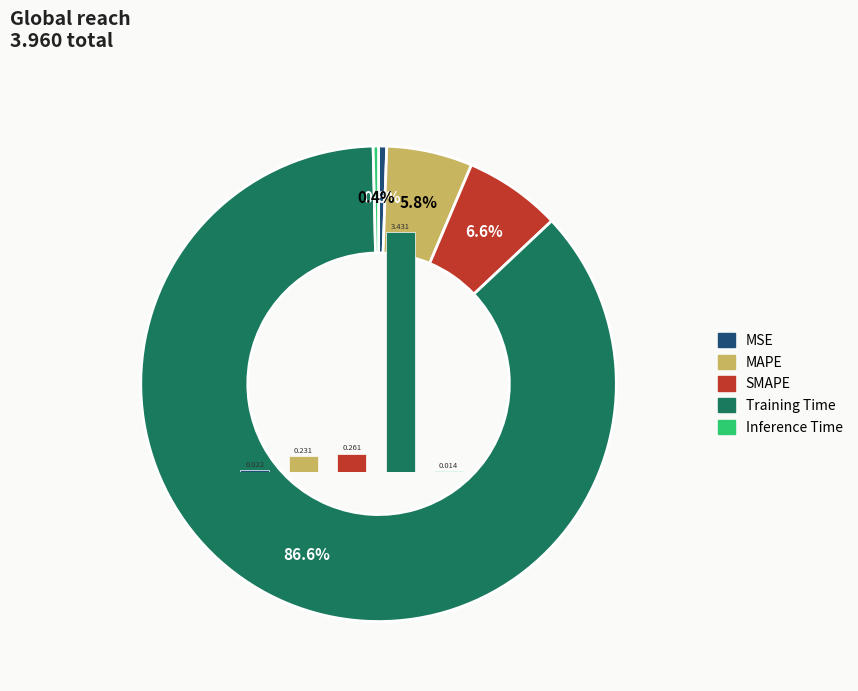

The MAPE slice represents 6% of the pie. True or false?

True